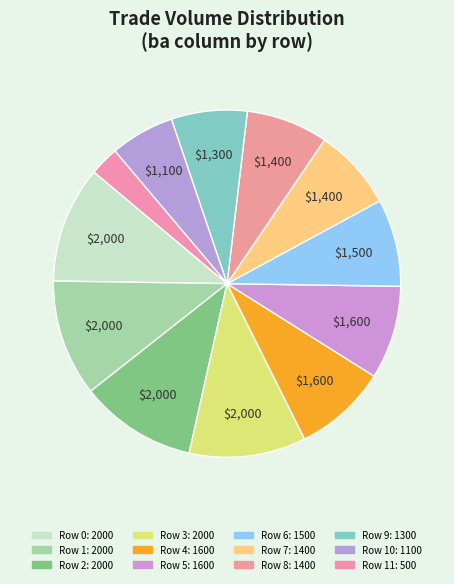

How many segments does this pie chart have?

12